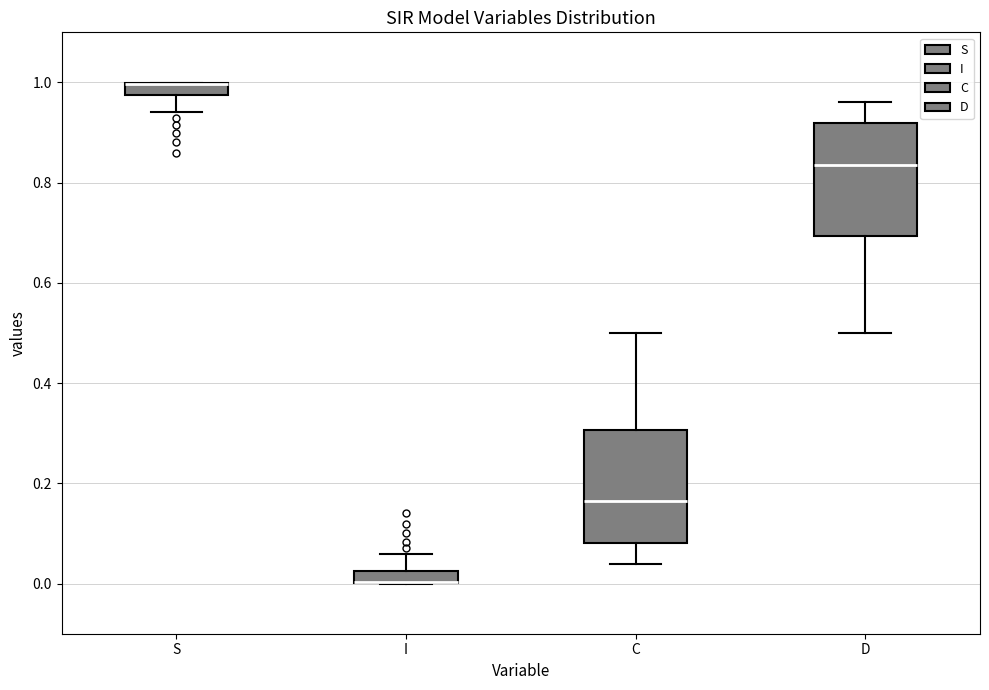

Where is the lower edge of the box for C on the y-axis? The values are not printed on the chart, so give them approximately, as read against the axis.

0.08